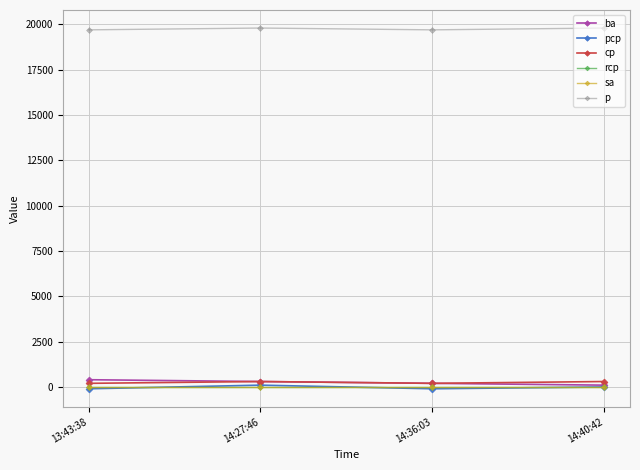

What is the total value across all series at 14:27:46?

20500